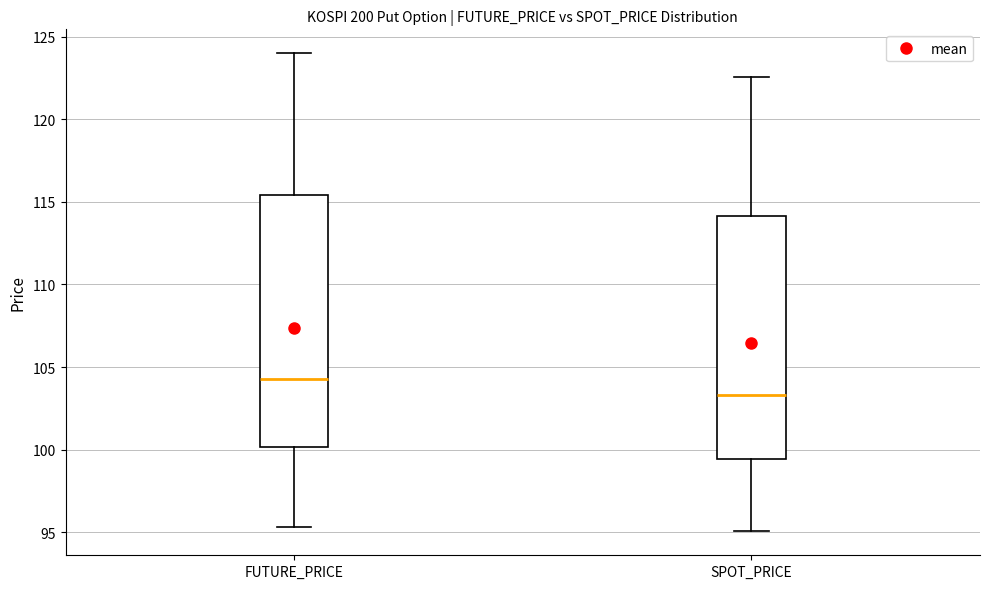

Where is the upper edge of the box for FUTURE_PRICE on the y-axis? The values are not printed on the chart, so give them approximately, as read against the axis.

115.5